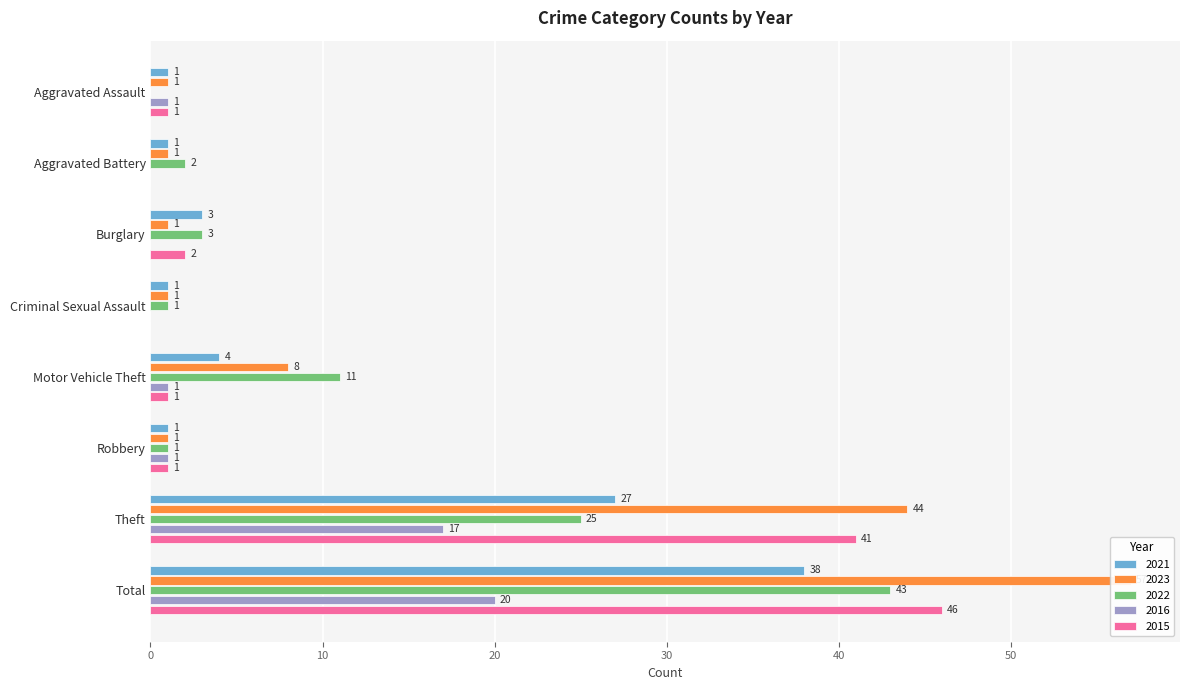

What is the label of the 8th bar from the right?

Aggravated Assault